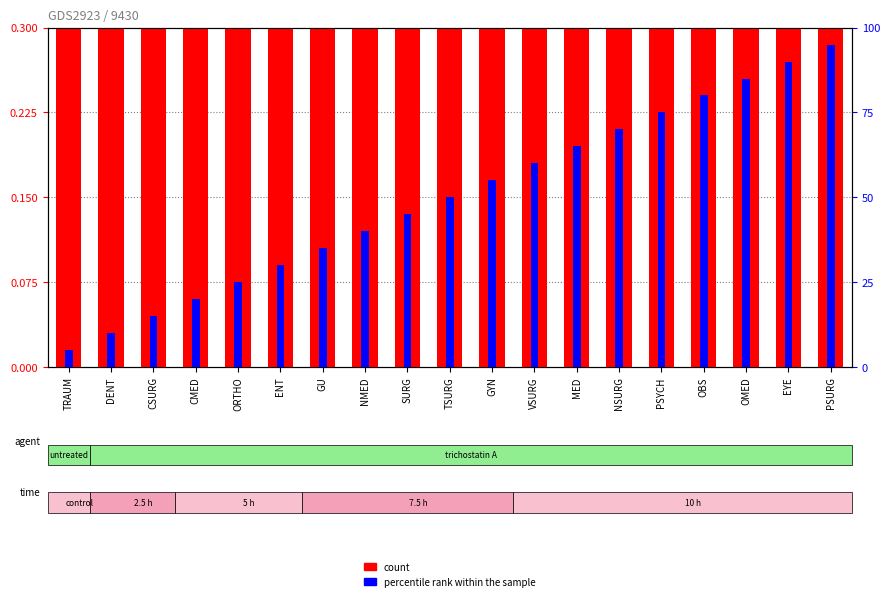

List the series in order of their peak value, highest first.

percentile rank within the sample, count